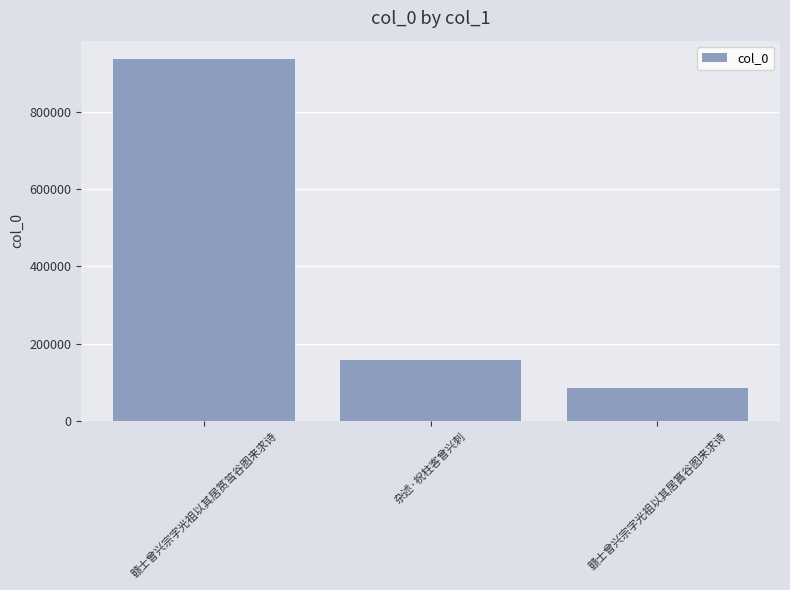

Does the chart contain any negative values?

No